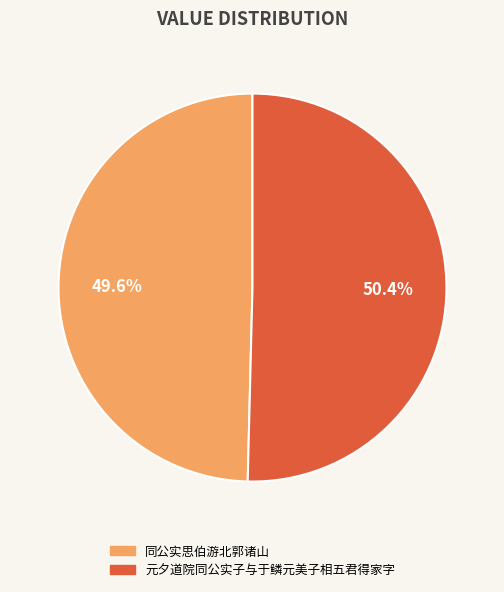

What is the smallest slice in the pie chart?

同公实思伯游北郭诸山